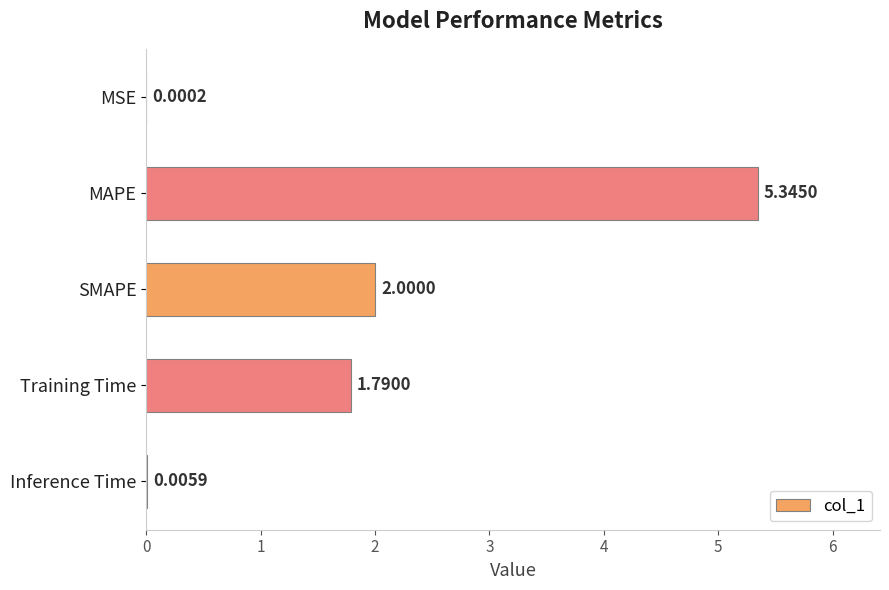

Approximately how many times larger is the value at MAPE compared to Training Time?

3.0